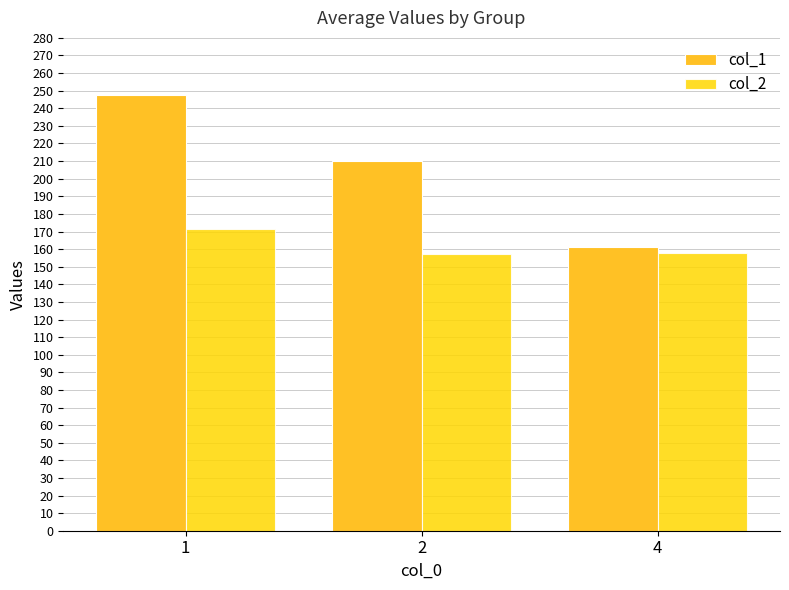

Is it true that col_1 equals 83.1 at 4?

False